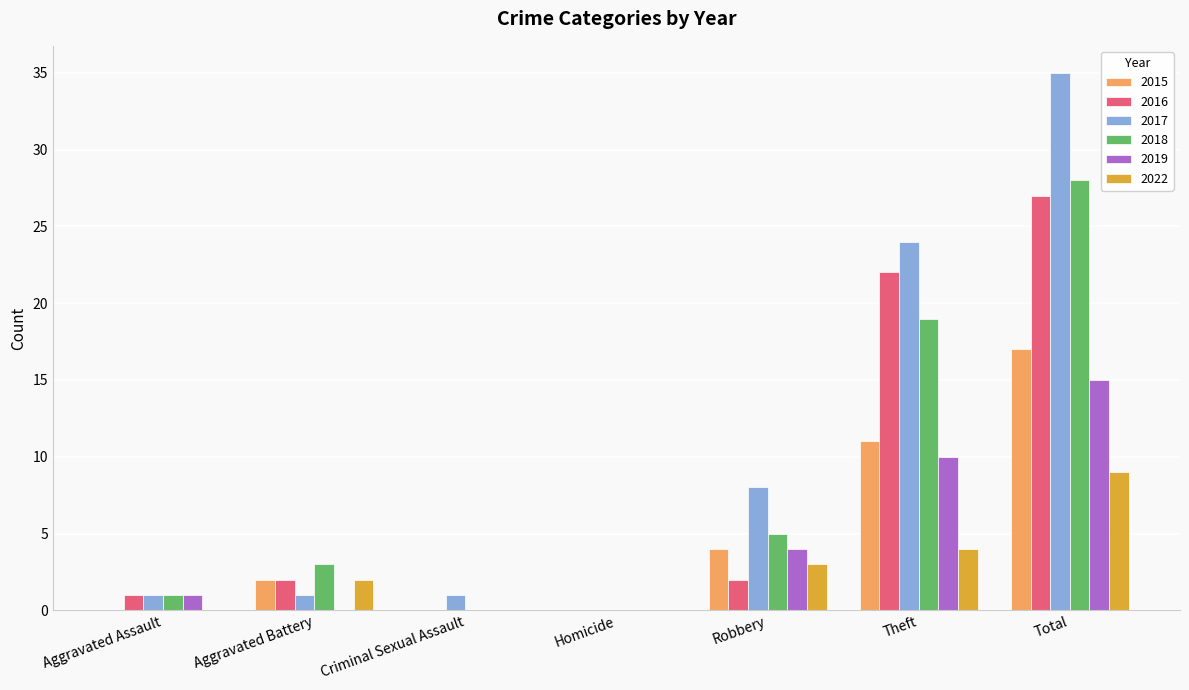

How many positive values does the 2017 series have?

6